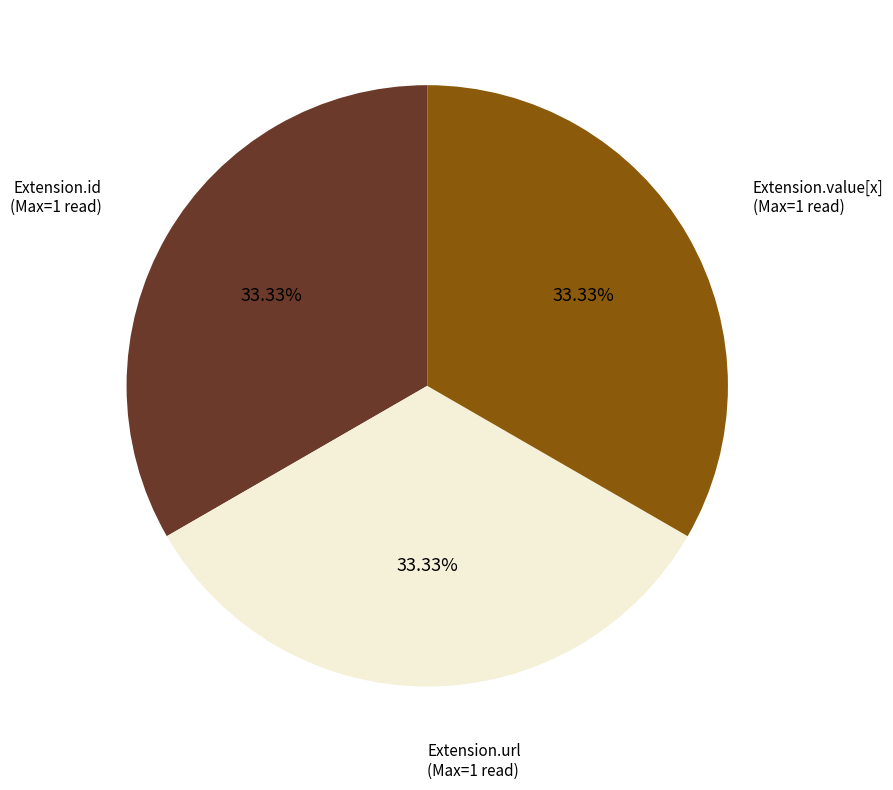

Does any single category account for the majority?

No